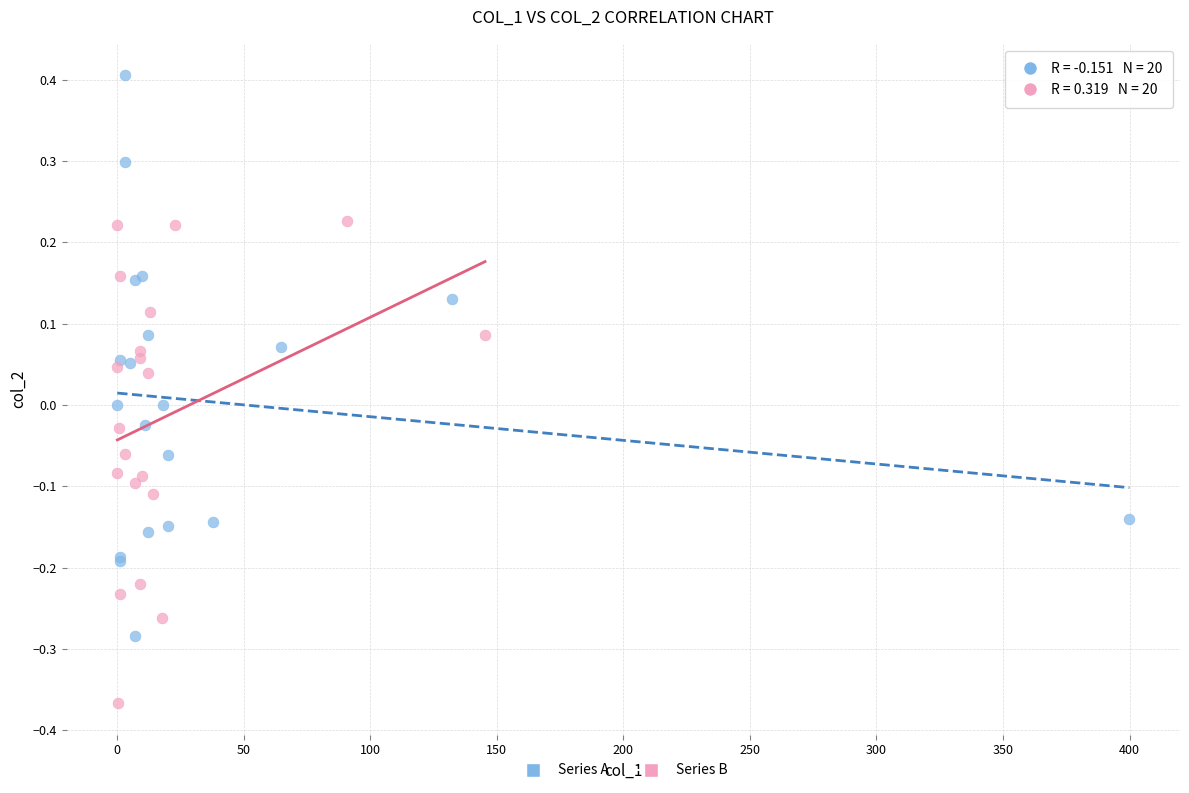

Which series contains the lowest Y value?

Series B